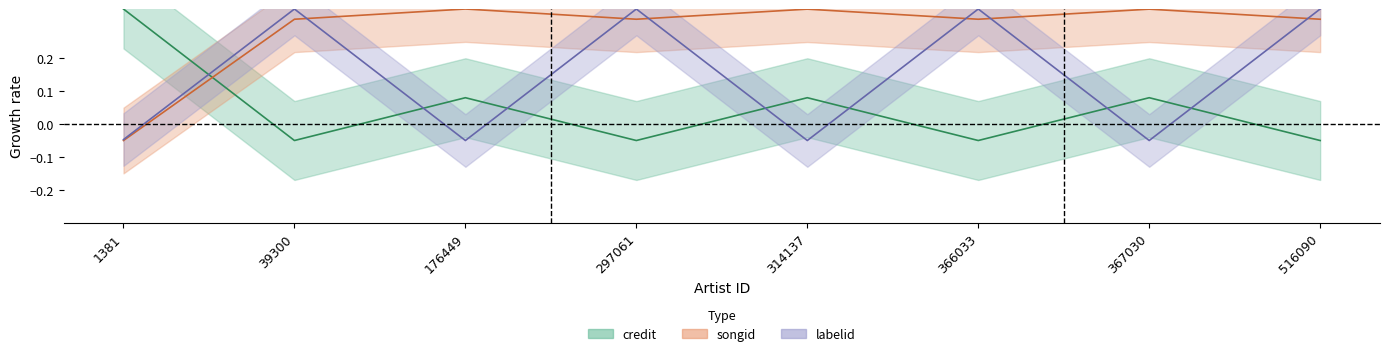

How many values in the songid series are below 0?

1